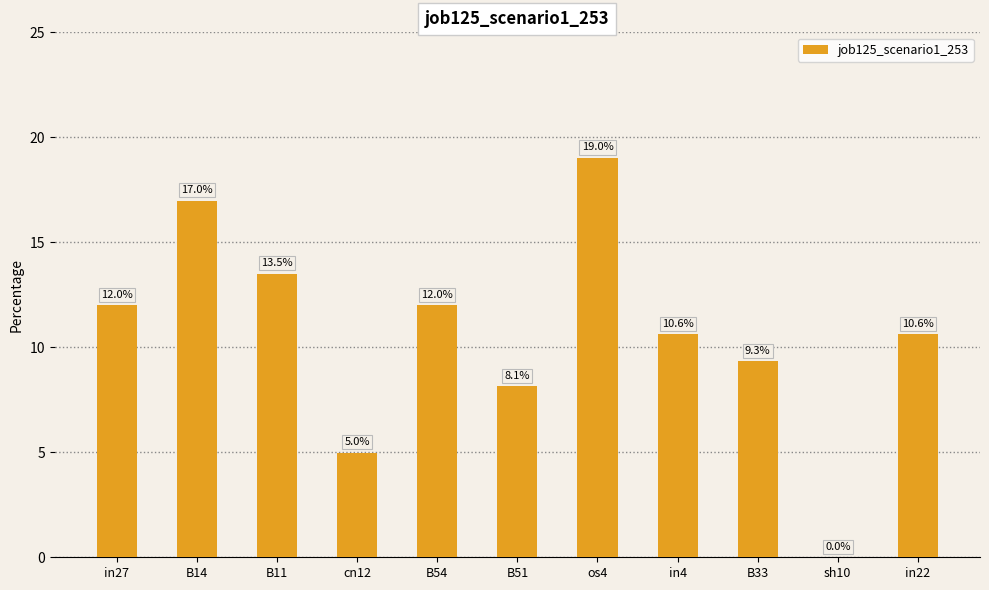

How many data points does each series have?

11